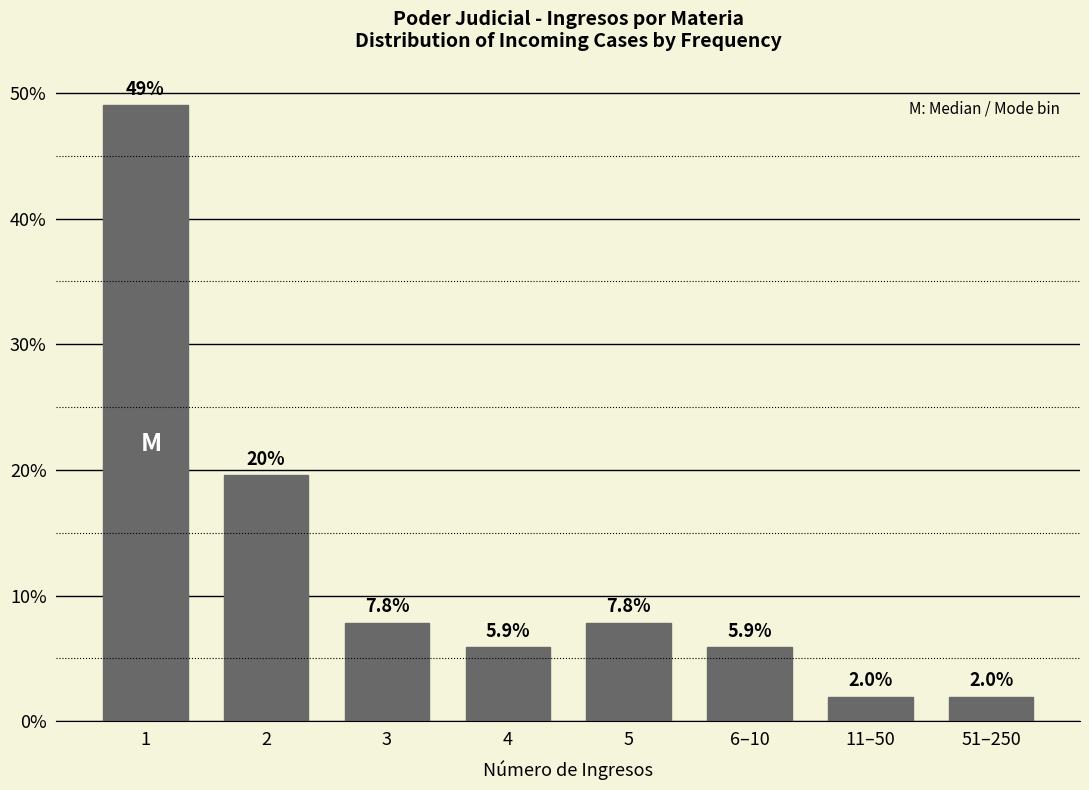

Reading left to right, list all the values displayed in this chart.

49.0	19.6	7.8	5.9	7.8	5.9	2.0	2.0